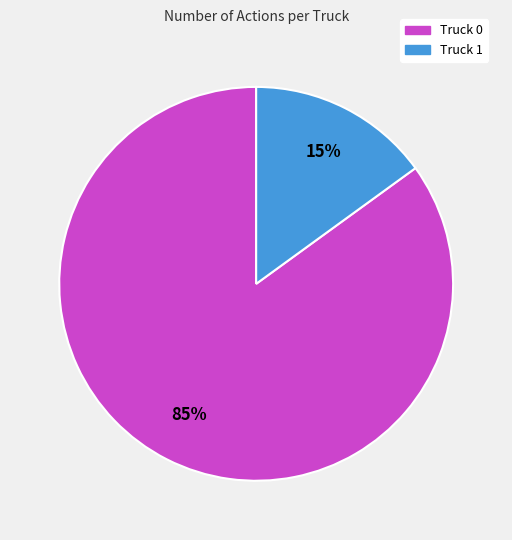

Count the number of slices in the pie.

2